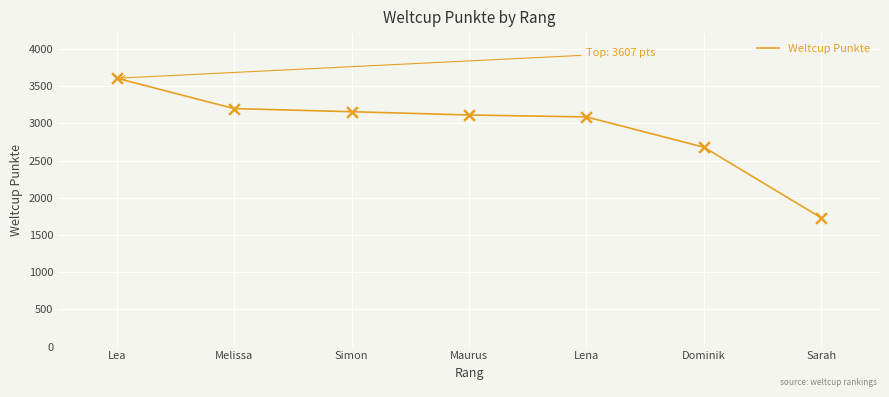

What is the change in value from Simon to Lena?

-70